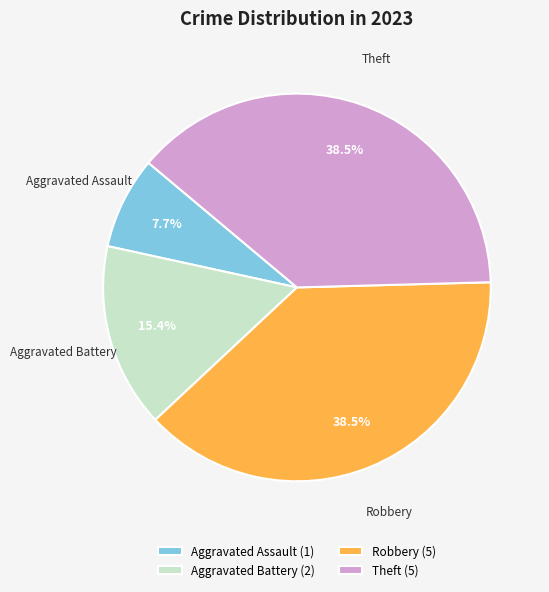

What percentage is the Aggravated Battery slice, to the nearest percent?

15%